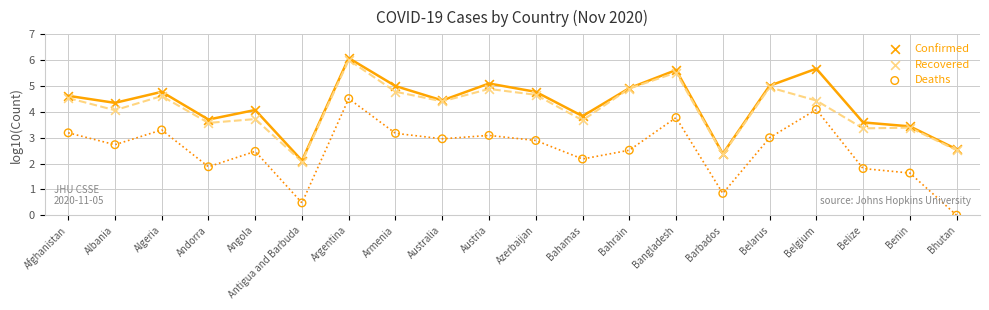

What are all the series names shown in the legend?

Confirmed, Recovered, Deaths